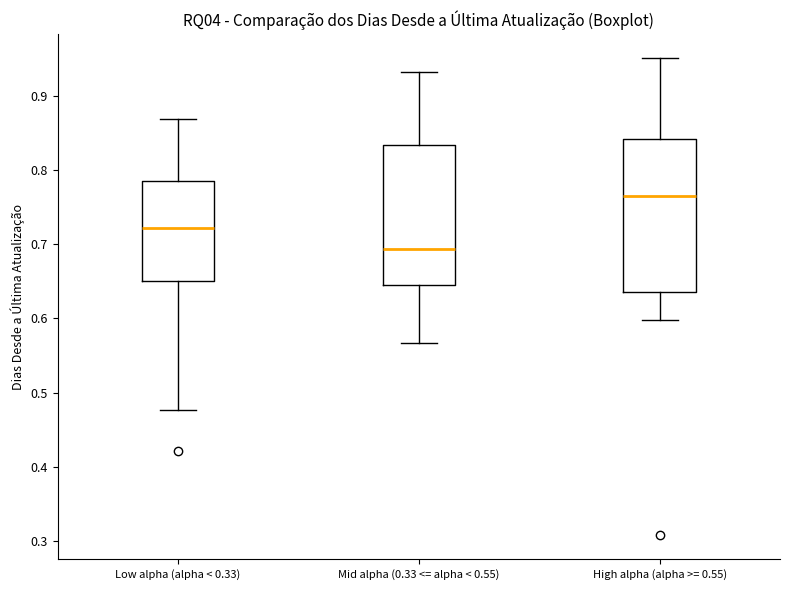

Where does the upper whisker of the box for Low alpha (alpha < 0.33) end on the y-axis? The values are not printed on the chart, so give them approximately, as read against the axis.

0.87